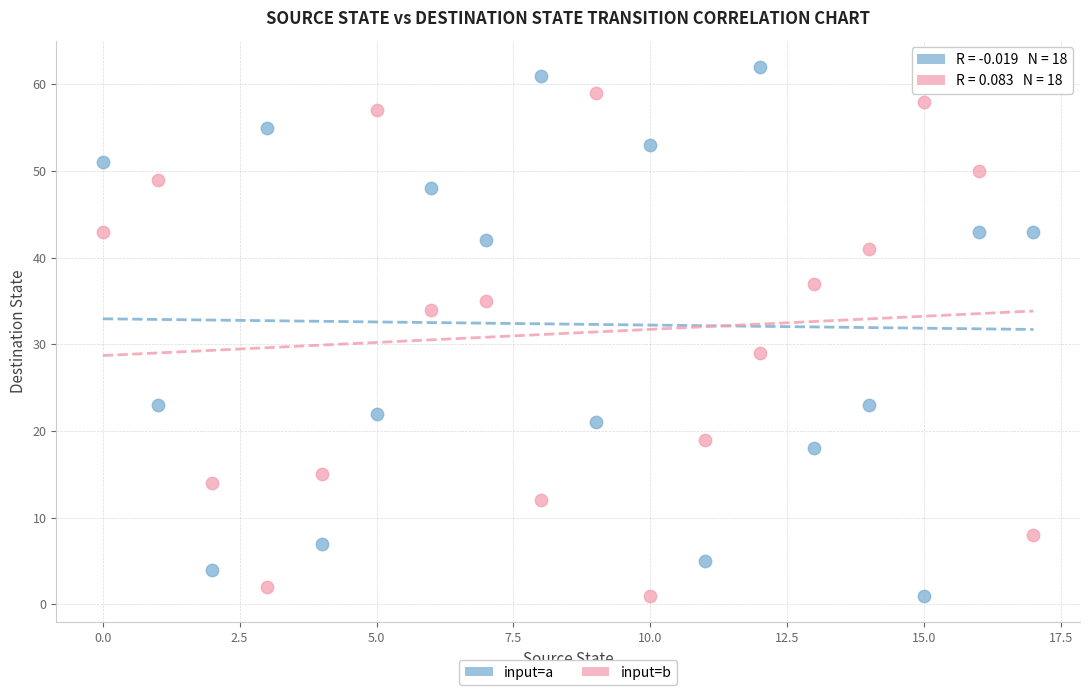

In the input=a series, what Y value is closest to 31?

23